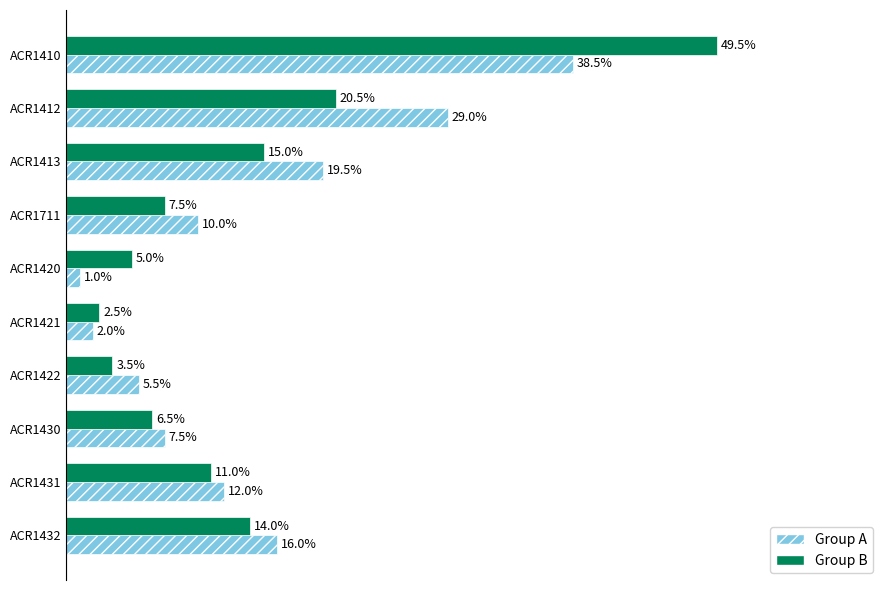

At which label is Group A closest to 19?

ACR1413